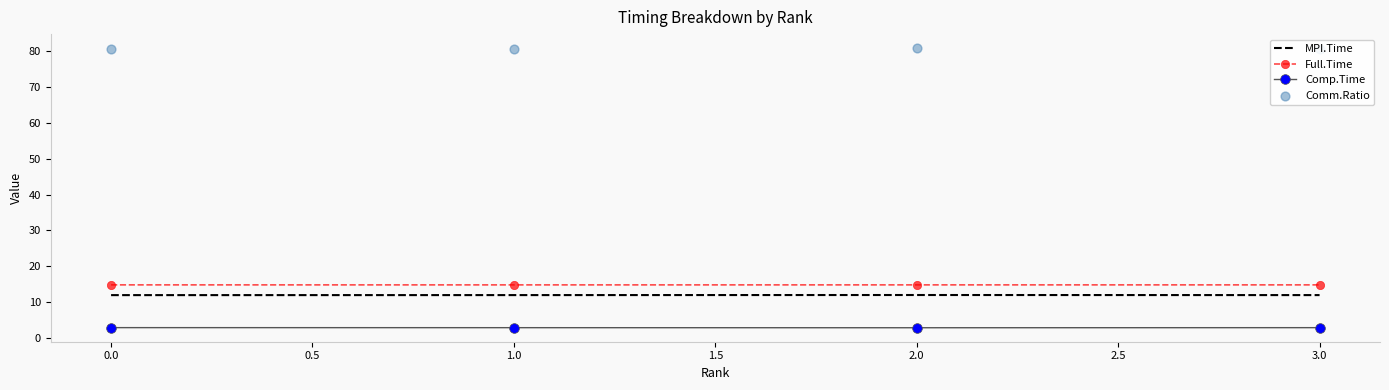

True or false: MPI.Time has a value of 16.8 at 3.0.

False